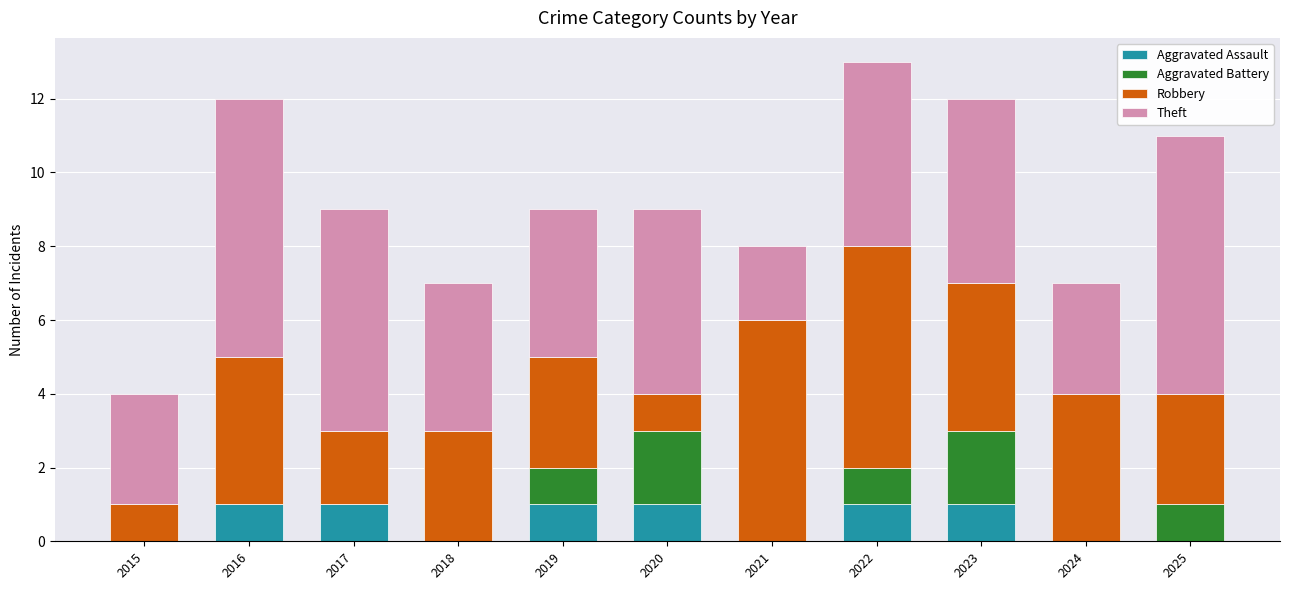

What is the sum of all Aggravated Assault values?

6